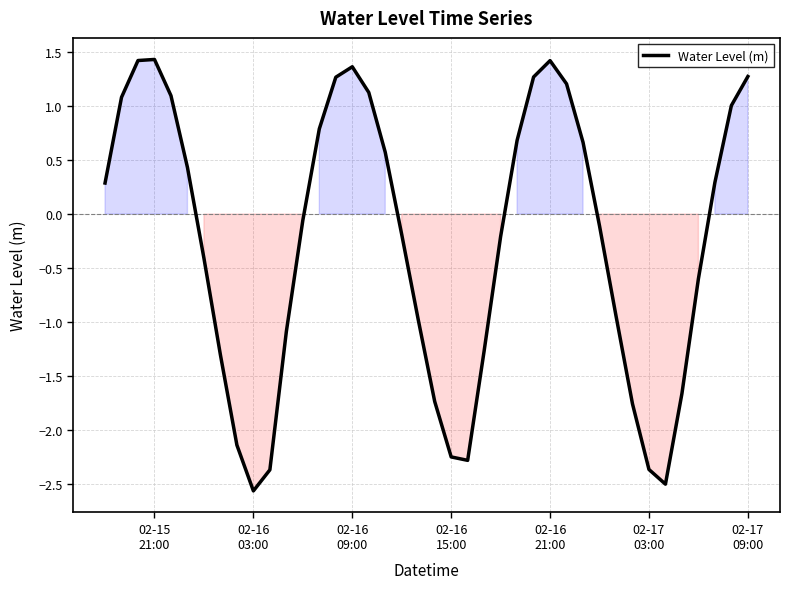

What is the maximum value shown in the chart?

1.4